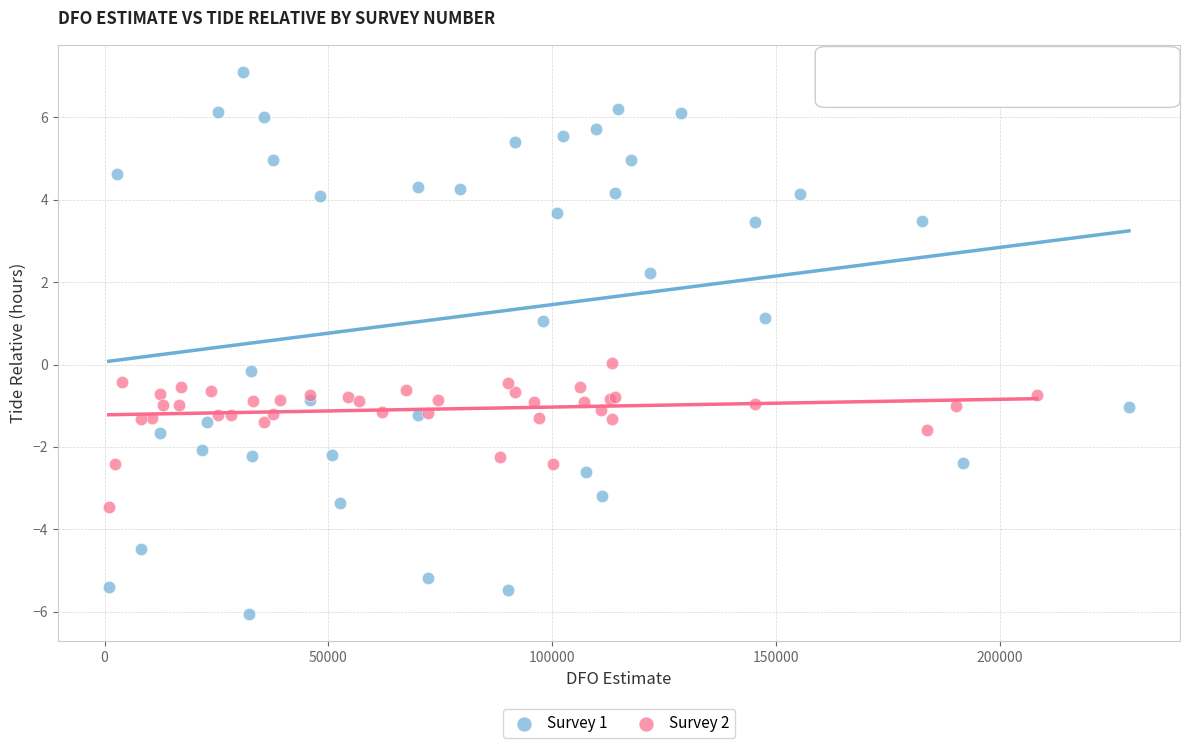

Which series has the widest spread of Y values?

Survey 1